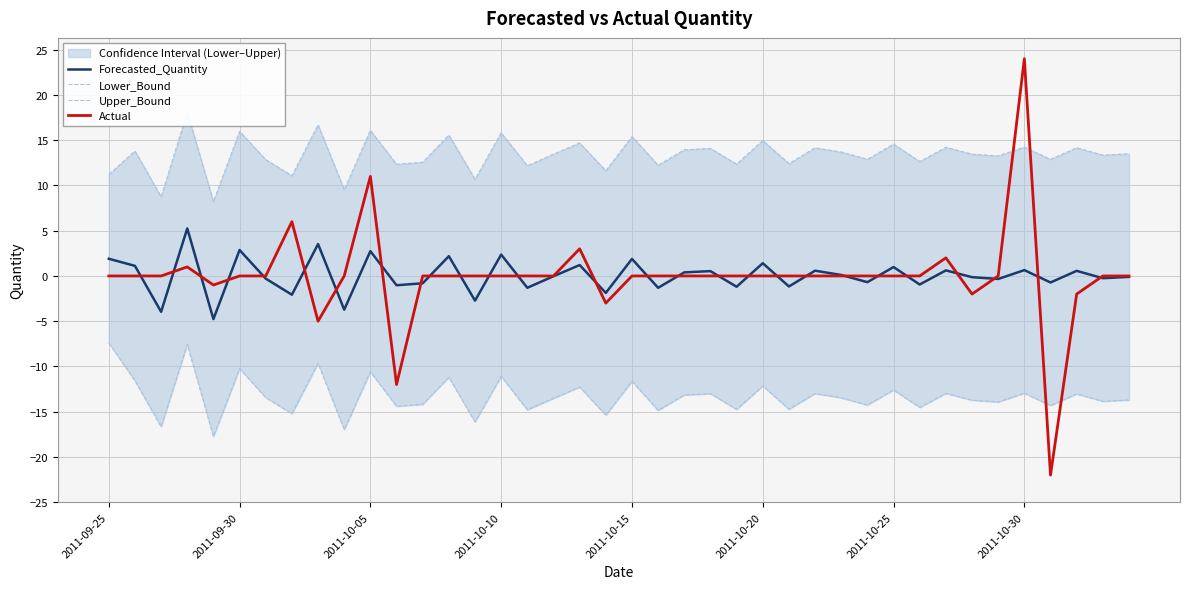

Rank the series by their maximum value, from highest to lowest.

Actual, Upper_Bound, Forecasted_Quantity, Lower_Bound